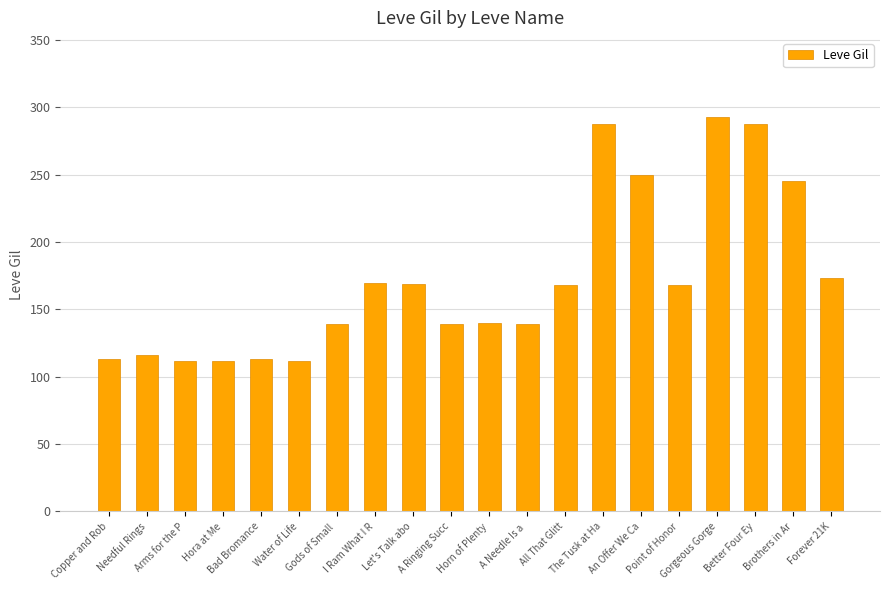

The chart shows a value of 288 at The Tusk at Ha. True or false?

True